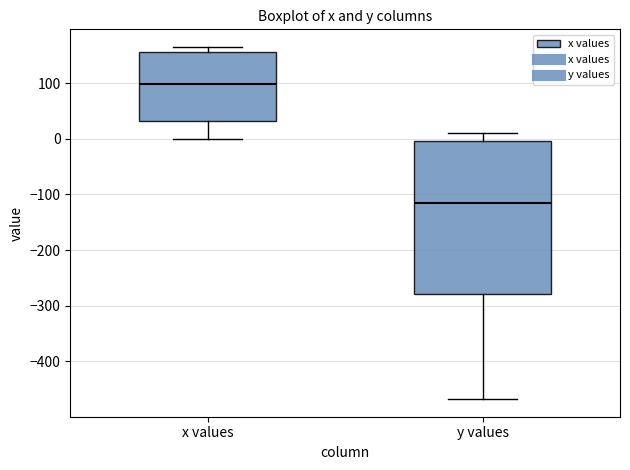

Where does the lower whisker of the box for y values end on the y-axis? The values are not printed on the chart, so give them approximately, as read against the axis.

-470